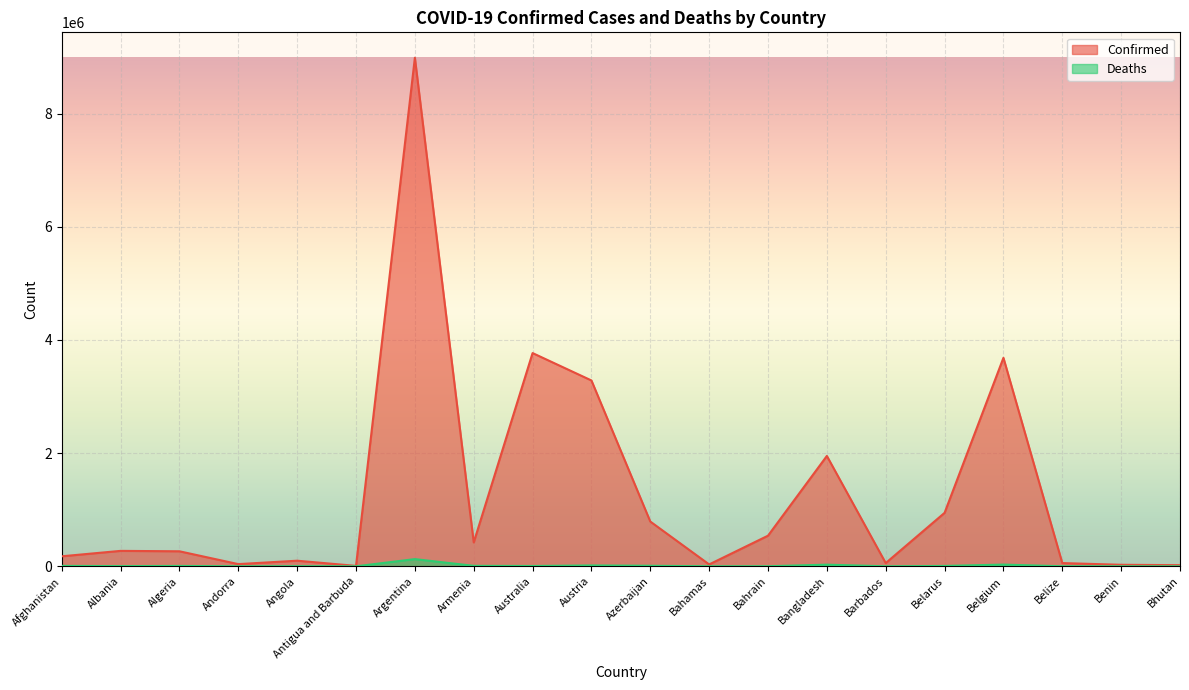

At which category does Deaths reach its first local peak?

Algeria